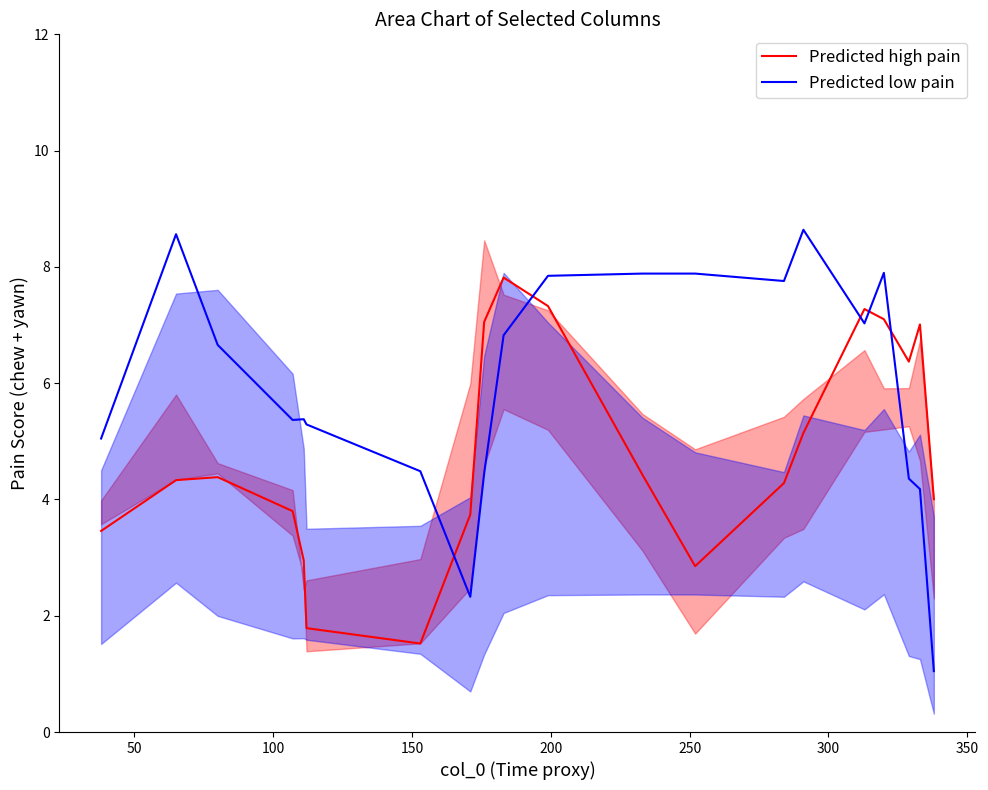

What is the highest value of the Predicted low pain series?

8.6